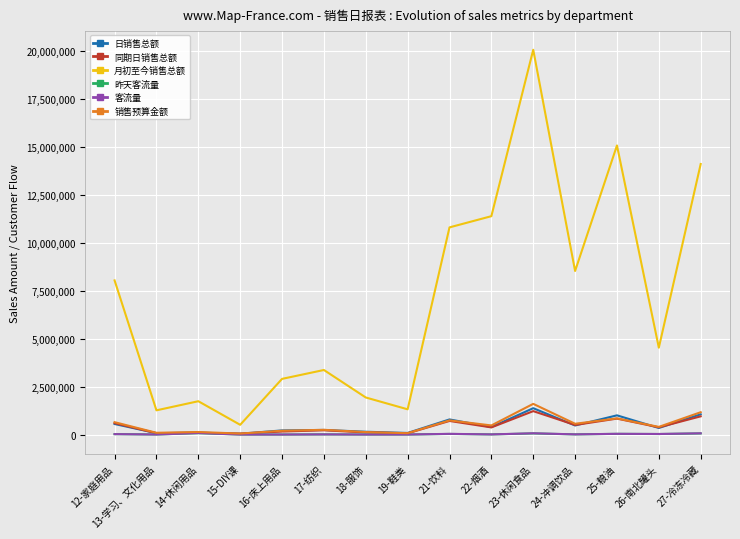

Which category has the highest value in the 销售预算金额 series?

23-休闲食品